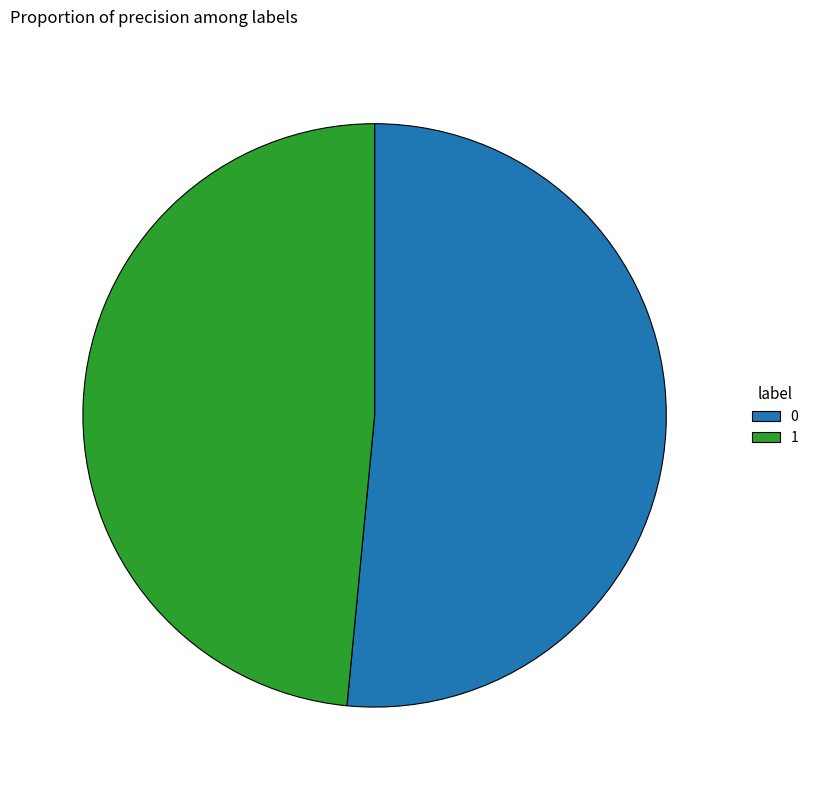

True or false: 1 accounts for 48% of the total.

True